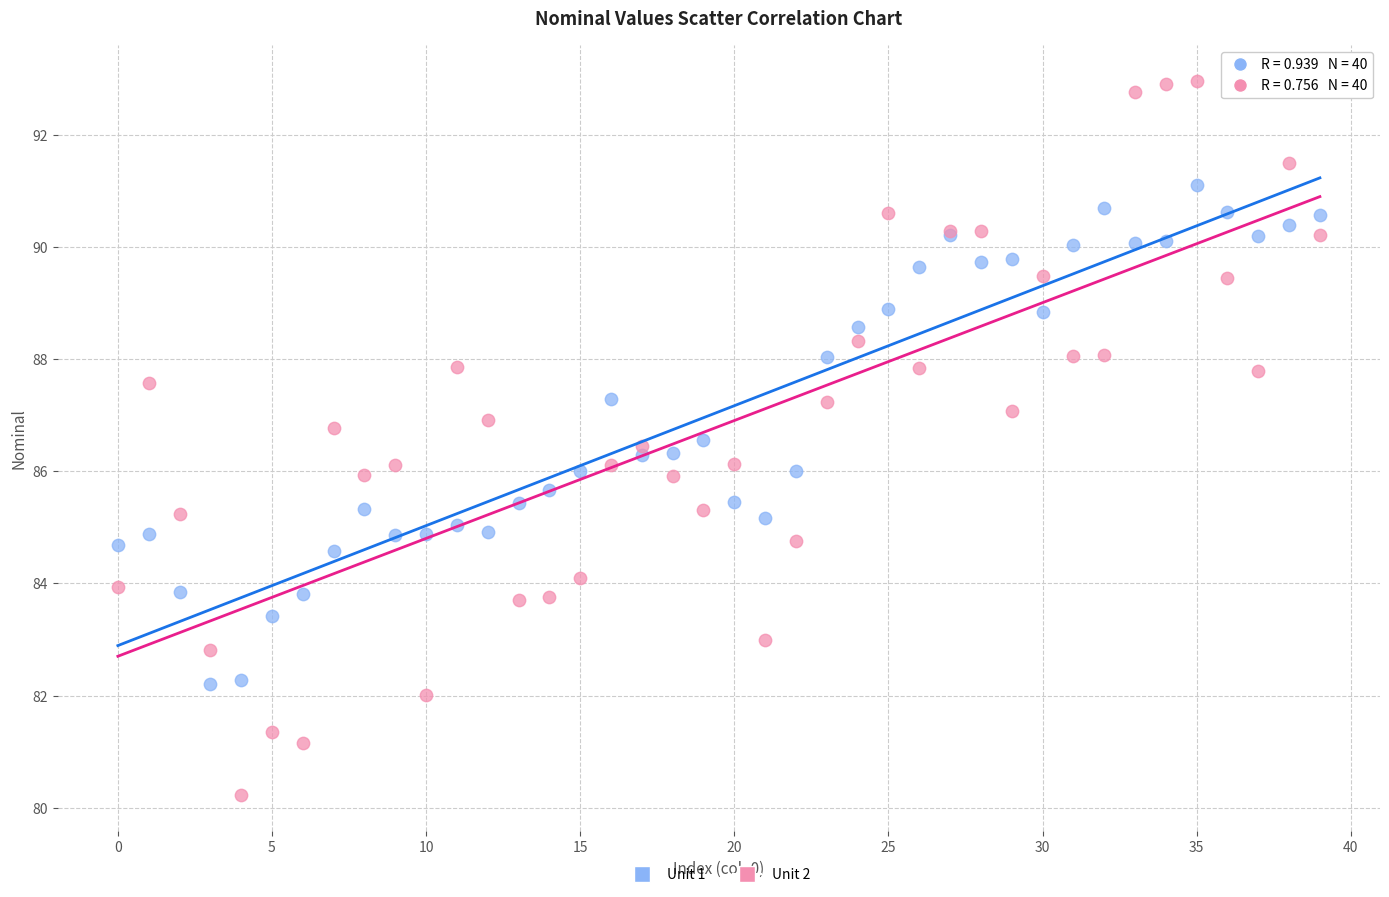

Which series reaches the minimum Y coordinate?

Unit 2